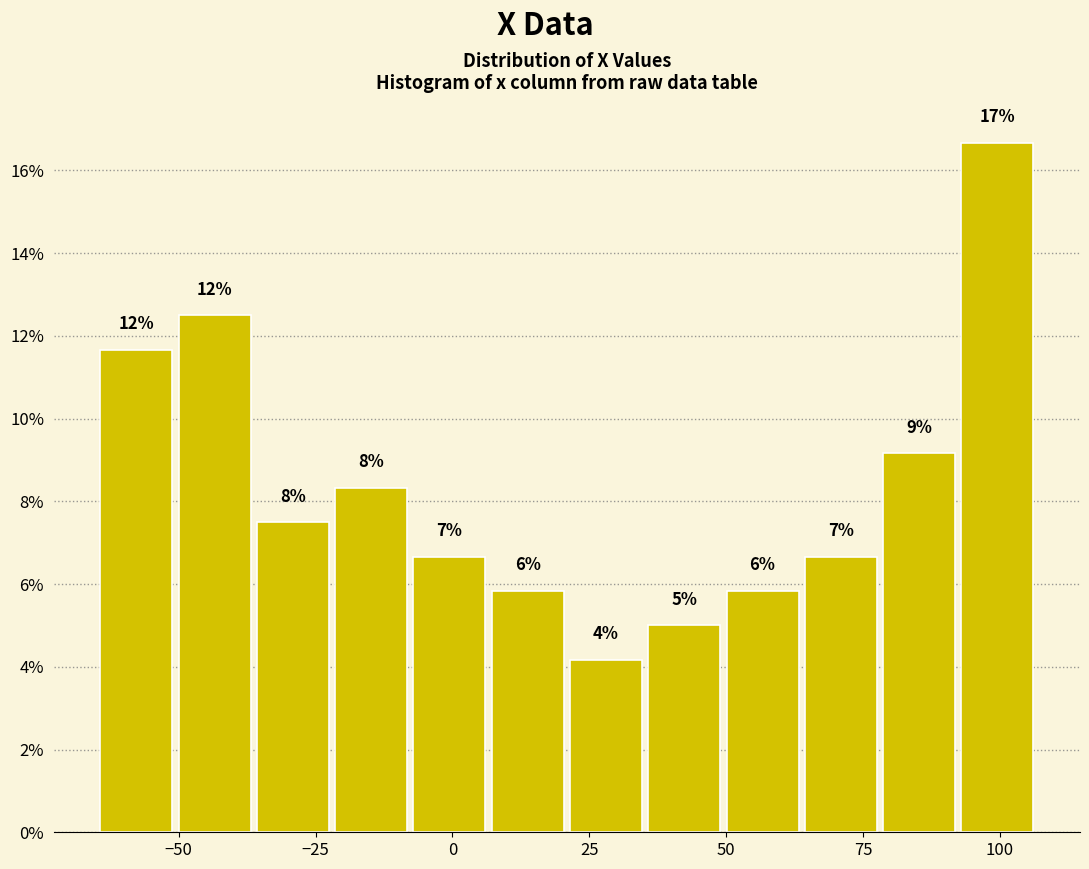

Read against the x-axis, roughly where is the centre of the tallest bar?

100